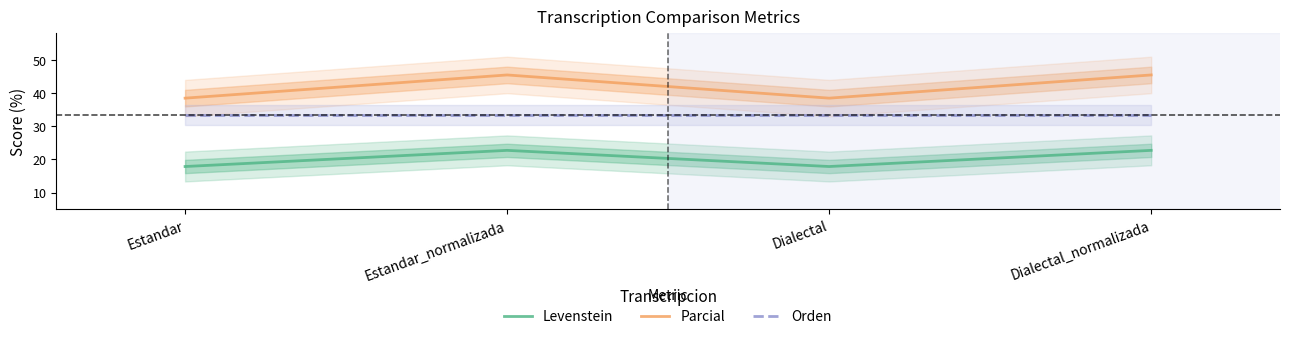

What is the lowest value of the Orden series?

33.3